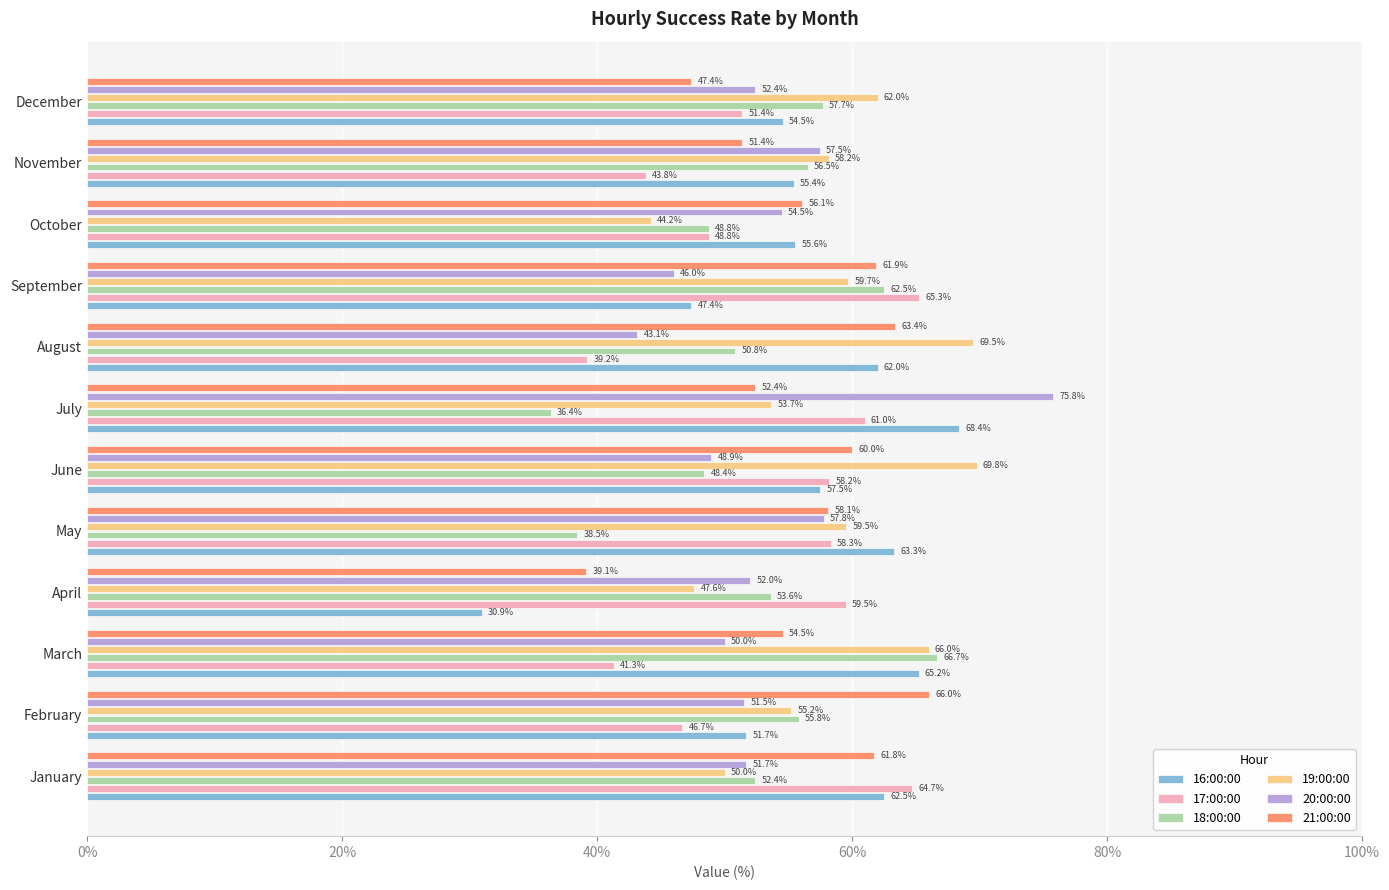

At how many categories does at least one series exceed 34?

12